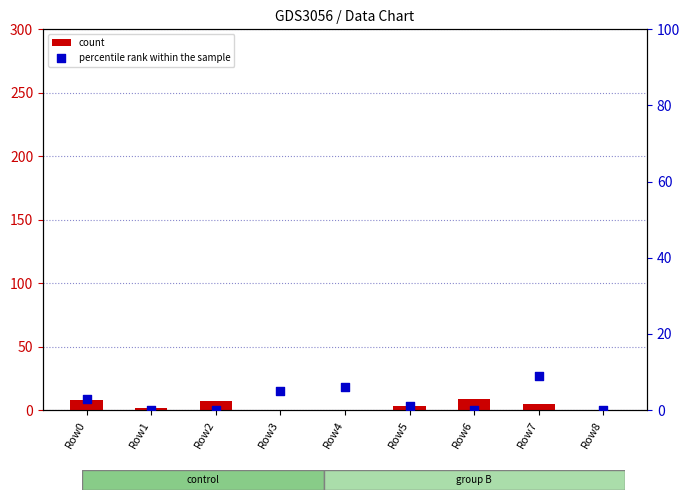

Which series contains the highest Y value?

count